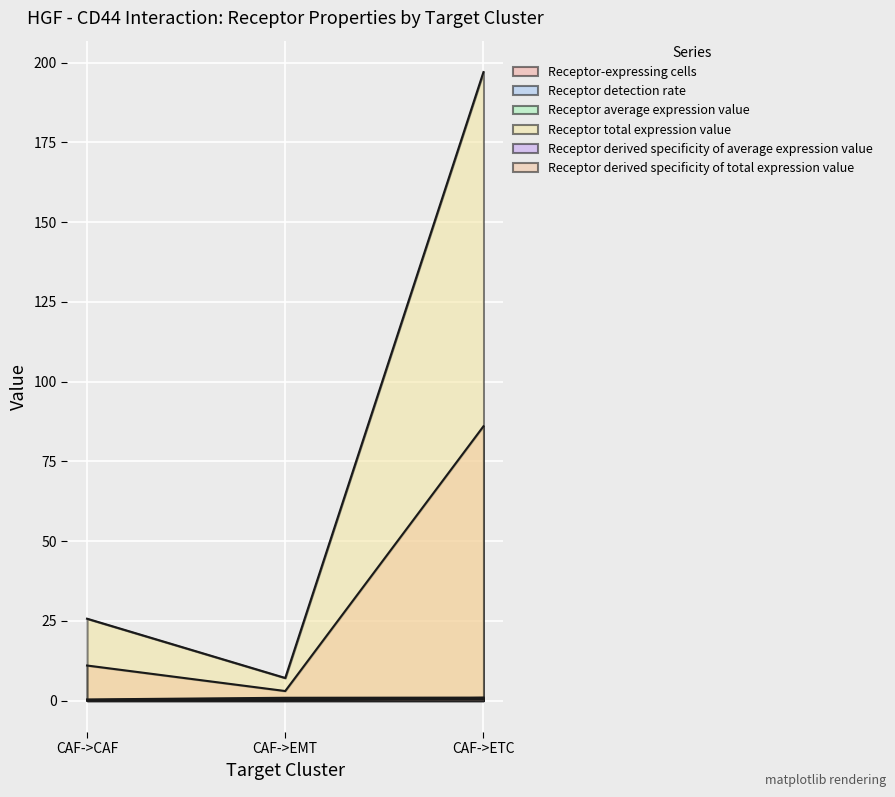

What is the difference between the Receptor derived specificity of average expression value values at CAF->CAF and CAF->ETC?

0.3